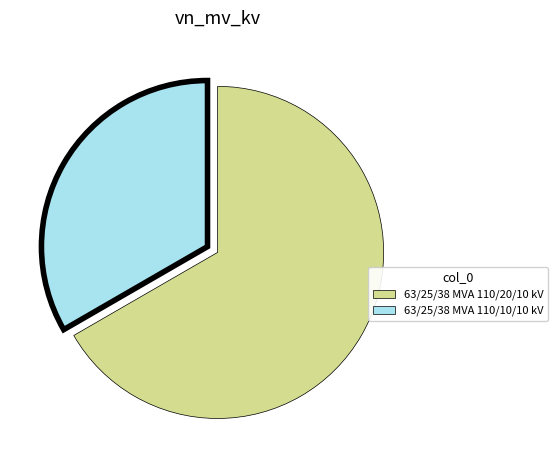

Rank the categories by value from highest to lowest.

63/25/38 MVA 110/20/10 kV, 63/25/38 MVA 110/10/10 kV